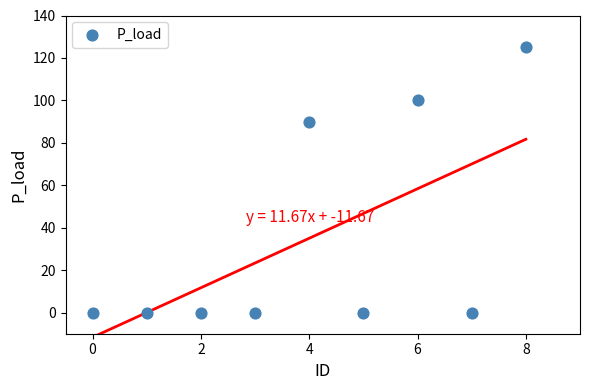

What is the range of Y values (max minus min)?

125